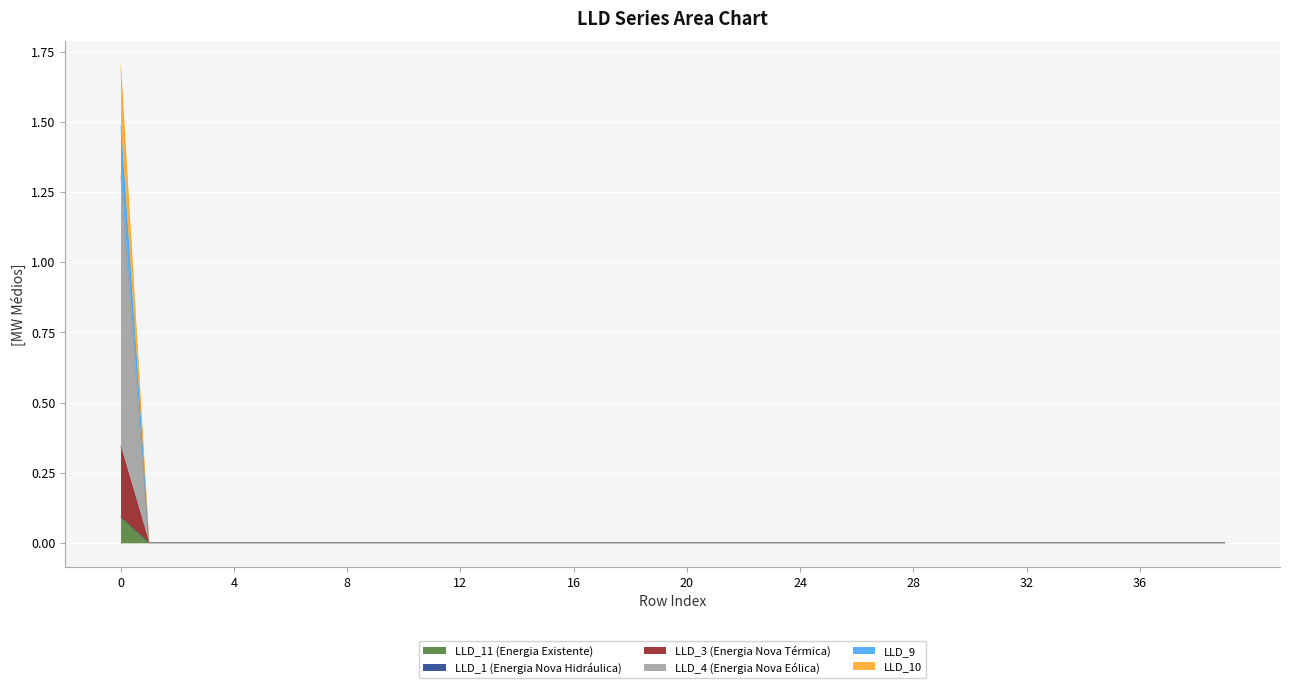

True or false: LLD_4 and LLD_9 intersect in this chart.

False